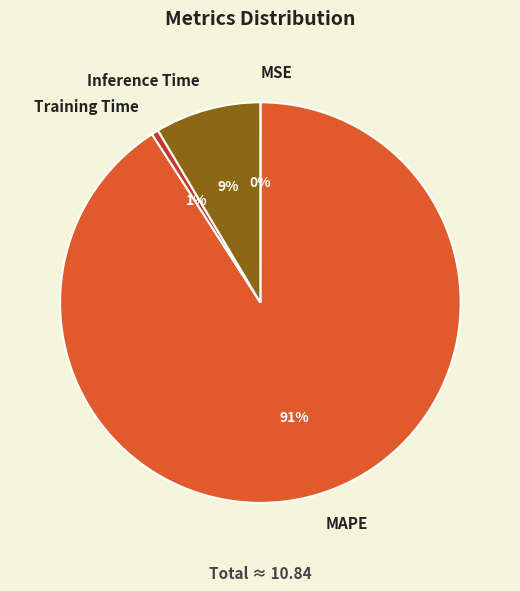

To the nearest percent, what is the average slice percentage?

25%